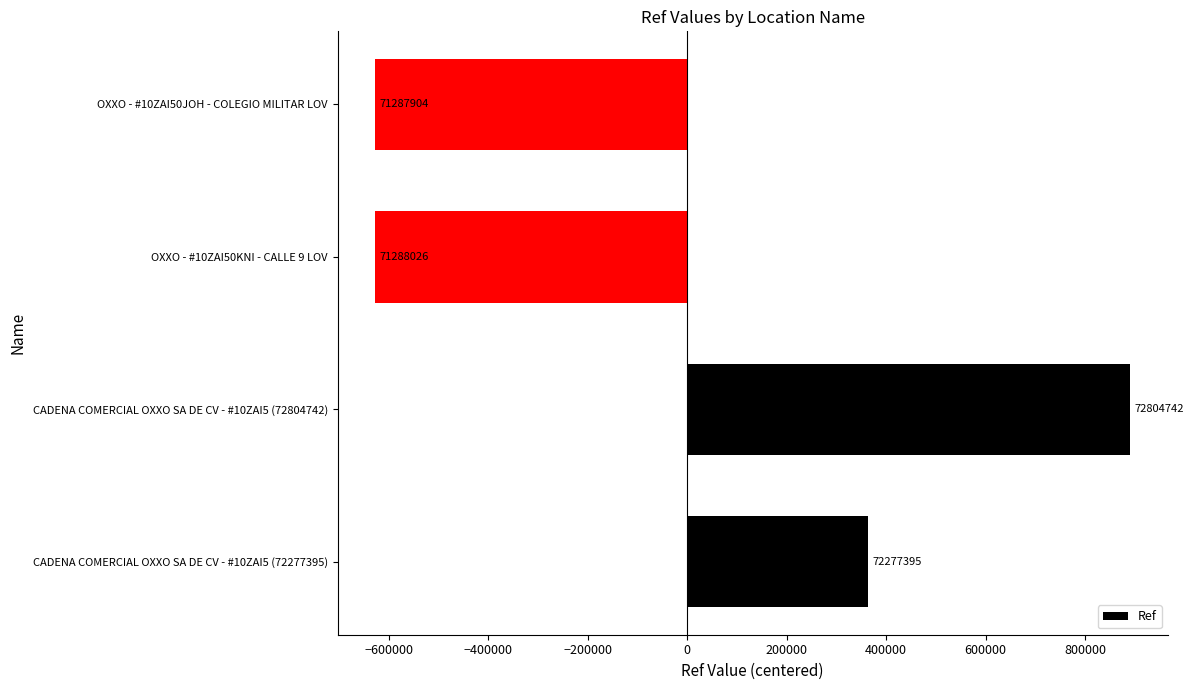

How many bars are there in total?

4